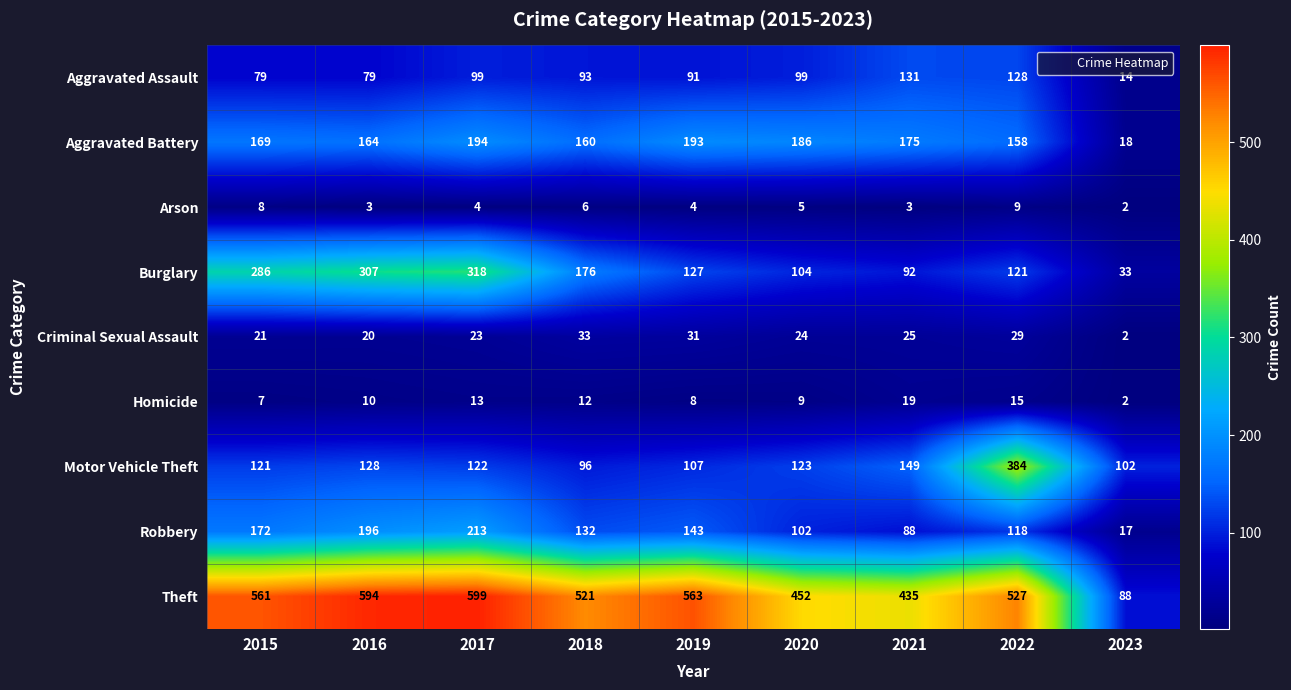

What is the total value across all series at 2021?

1117